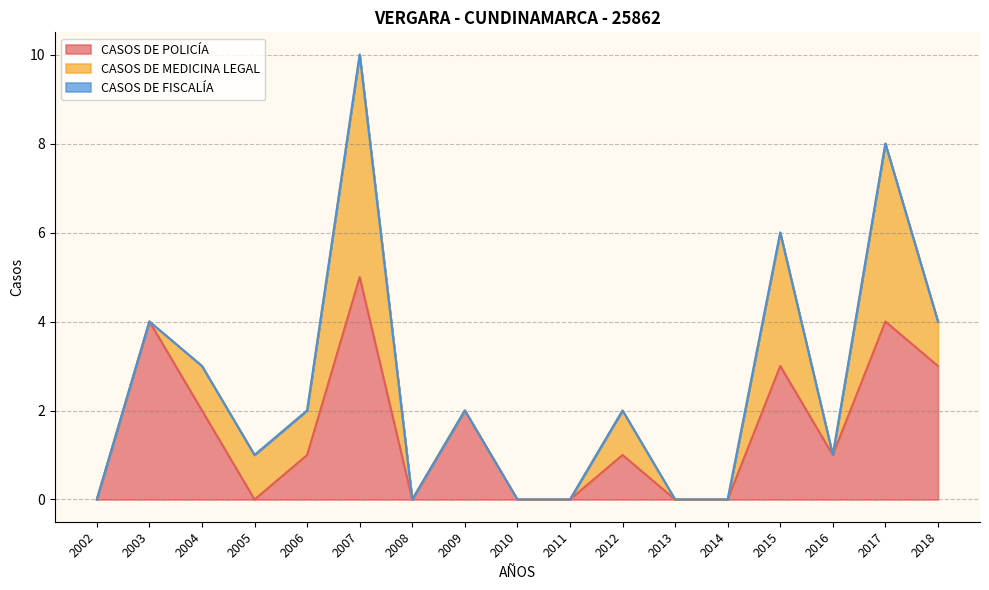

Is it true that CASOS DE POLICÍA equals 3 at 2018?

True